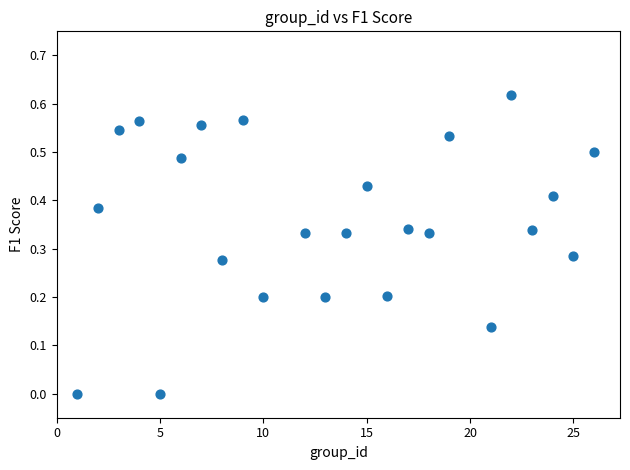

What is the range of X values (max minus min)?

25.0